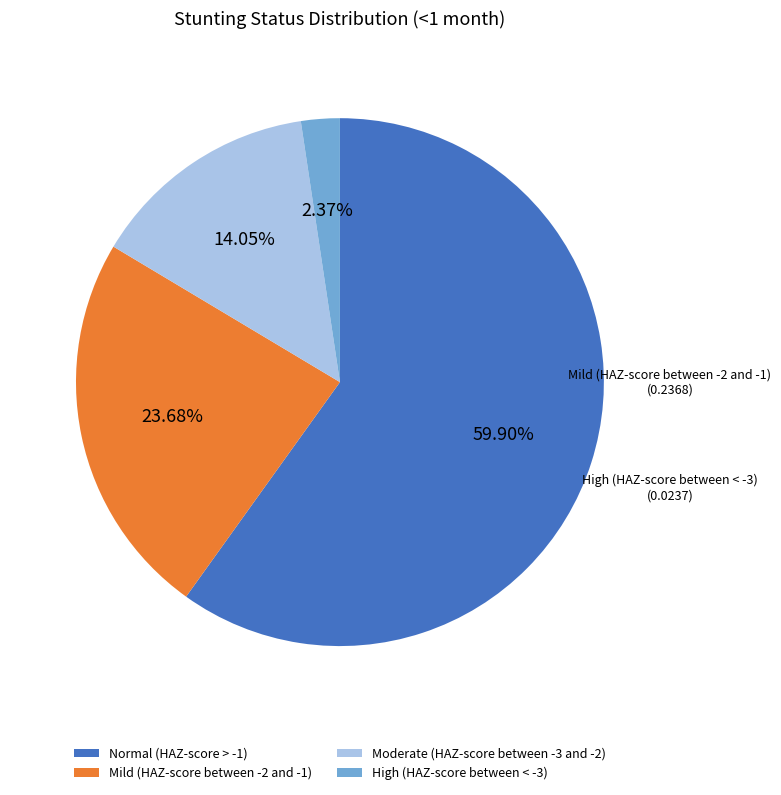

Rank the categories by value from lowest to highest.

High (HAZ-score between < -3), Moderate (HAZ-score between -3 and -2), Mild (HAZ-score between -2 and -1), Normal (HAZ-score > -1)